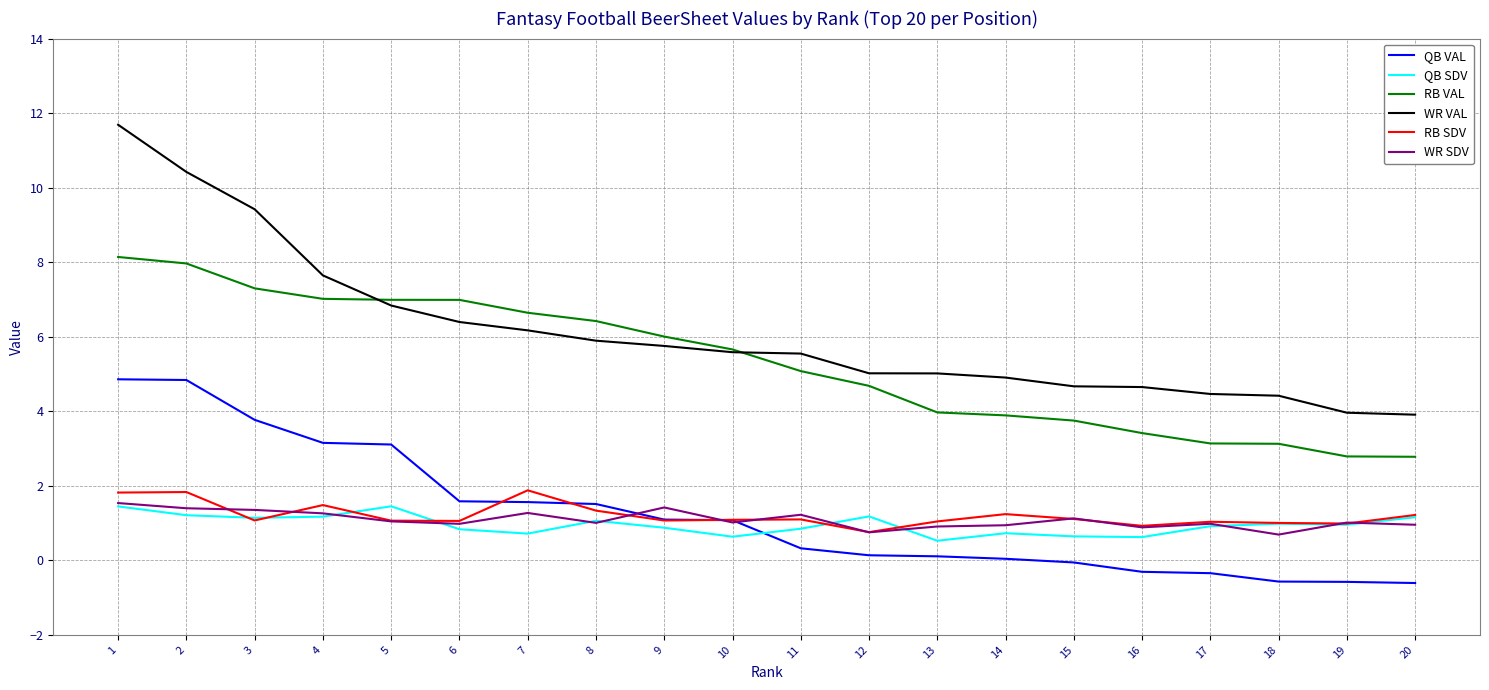

True or false: QB VAL and RB VAL intersect in this chart.

False